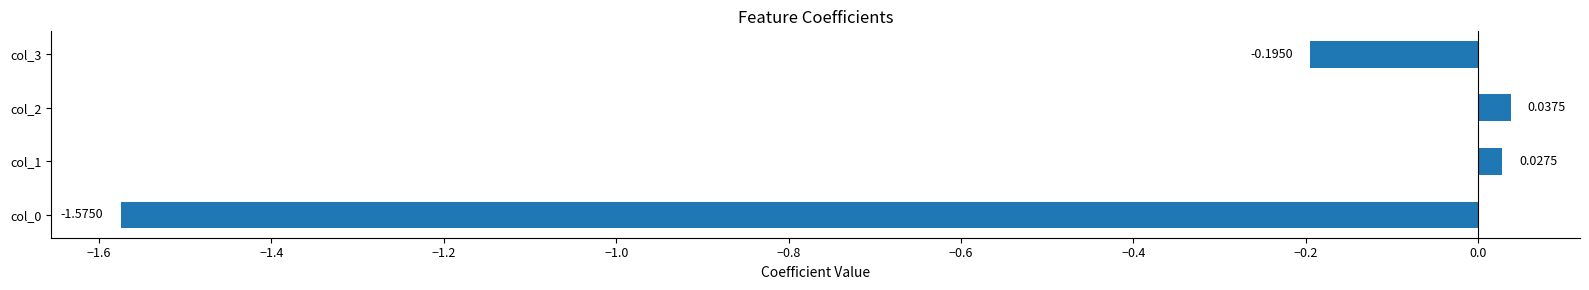

How many values are below zero?

2